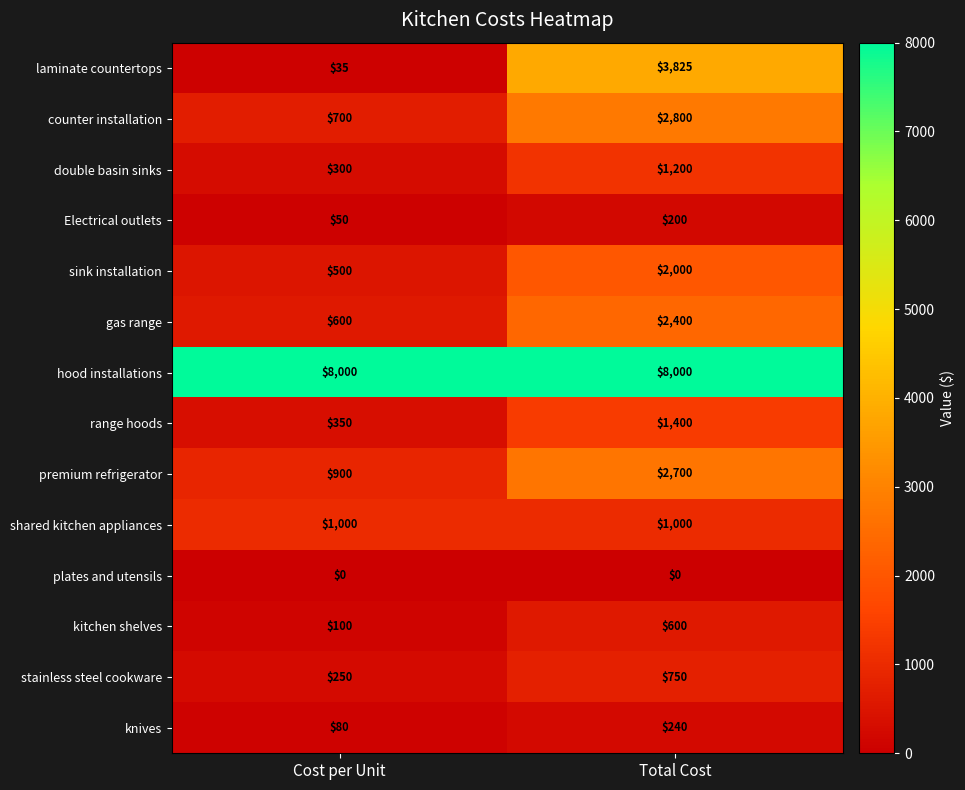

What is the difference between the highest and lowest values at Total Cost?

8000